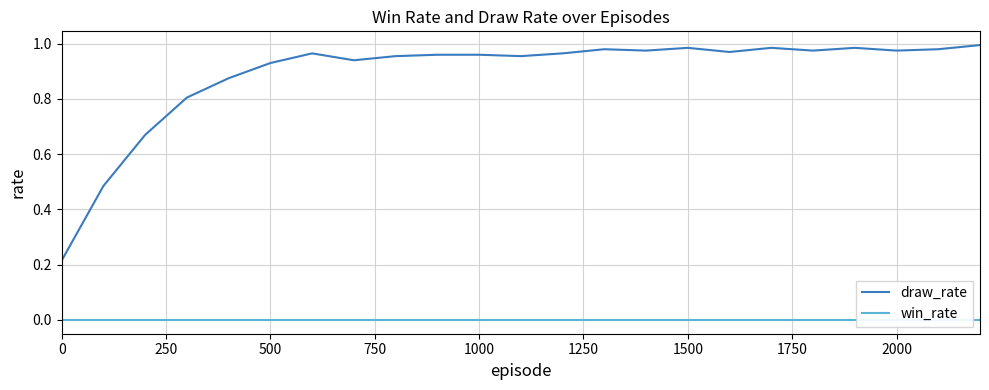

Between 500 and 0, which is larger?

500